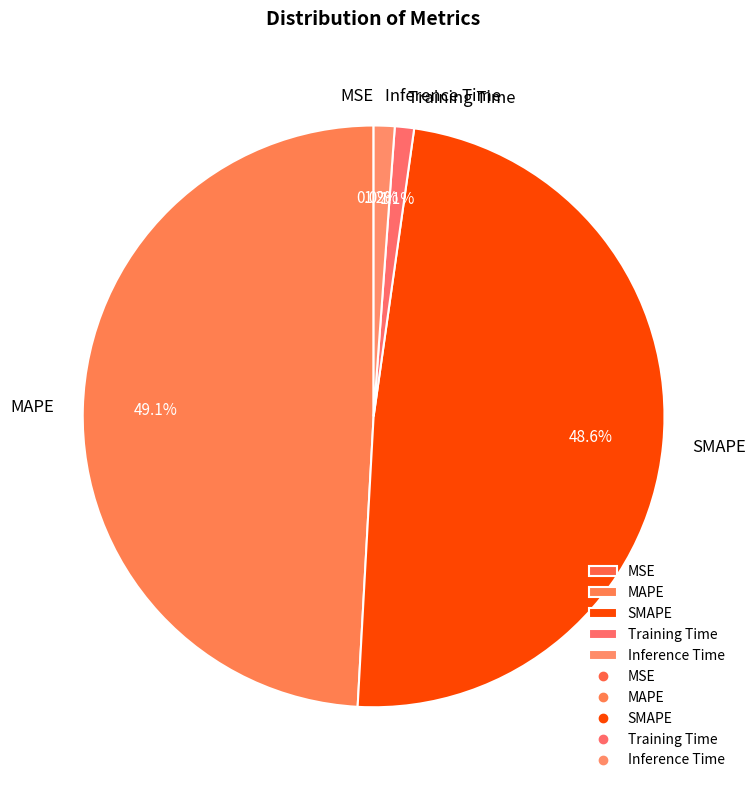

How much of the chart is everything except SMAPE?

51.4%